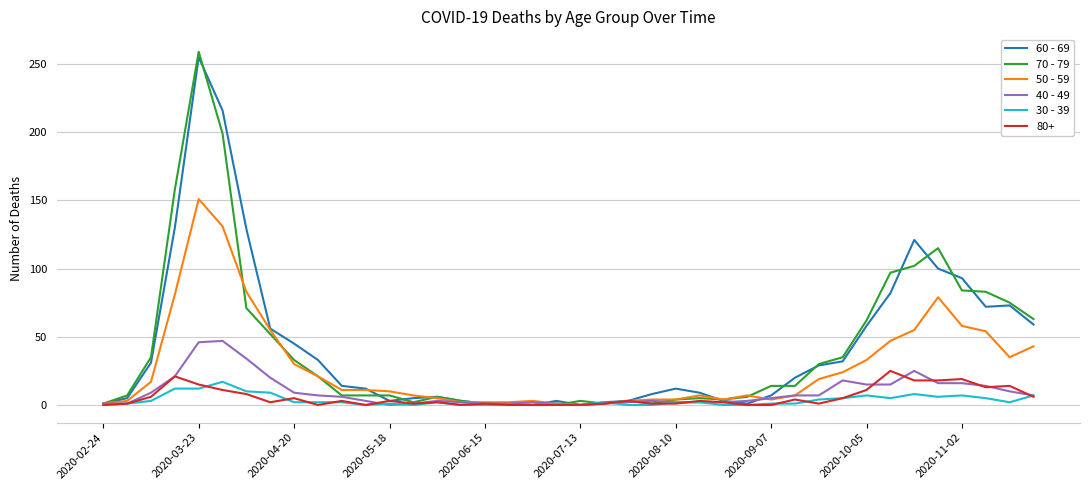

What is the greatest value displayed?

259